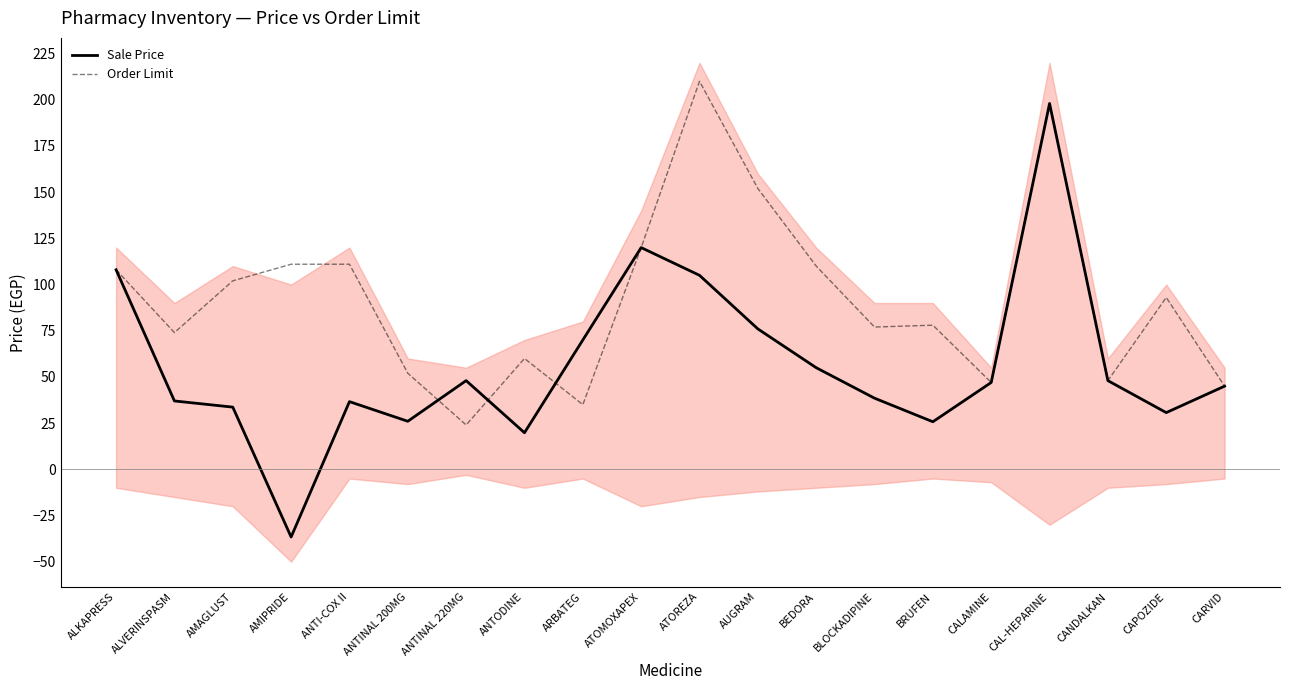

What is the sum of the Order Limit values at CARVID and ANTODINE?

105.0